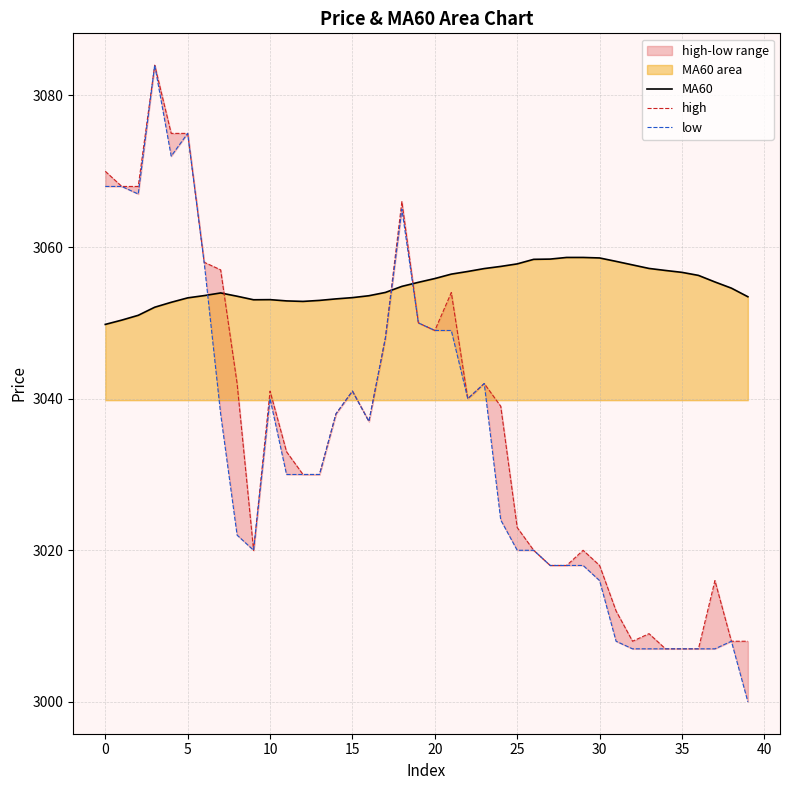

In high, how many points are higher than both neighbors (excluding endpoints)?

9